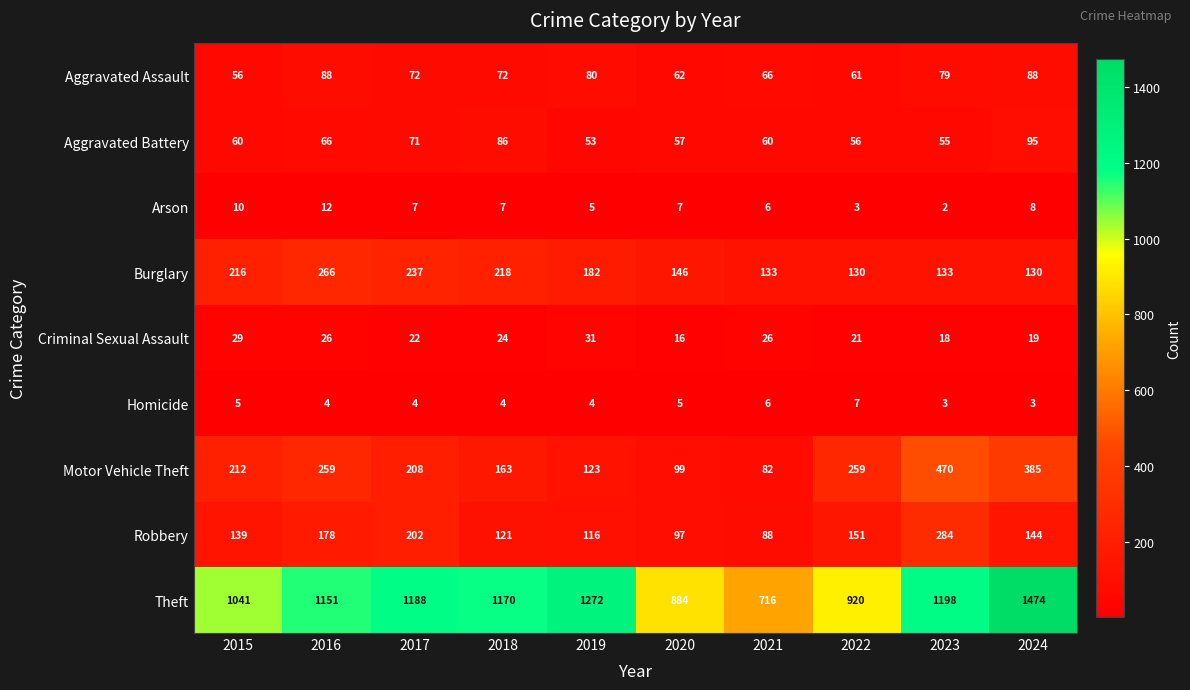

Rank the series by their maximum value, from highest to lowest.

Theft, Motor Vehicle Theft, Robbery, Burglary, Aggravated Battery, Aggravated Assault, Criminal Sexual Assault, Arson, Homicide